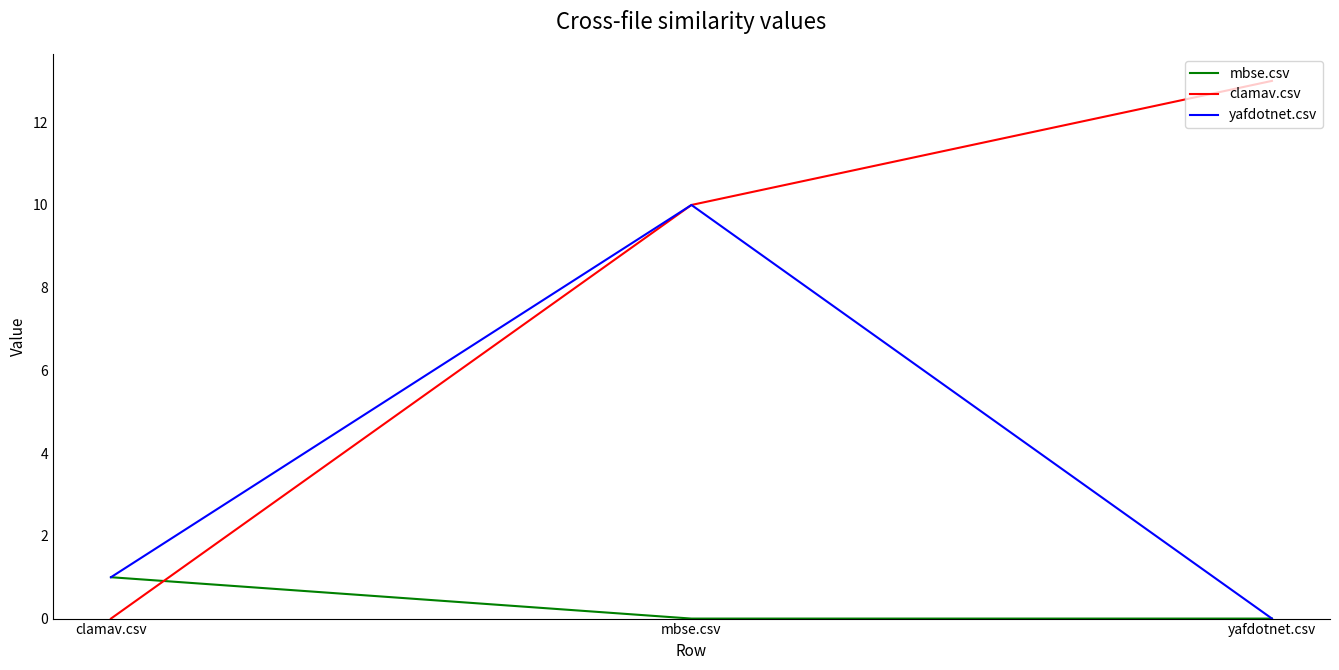

What is the difference between the maximum and minimum values in the yafdotnet.csv series?

10